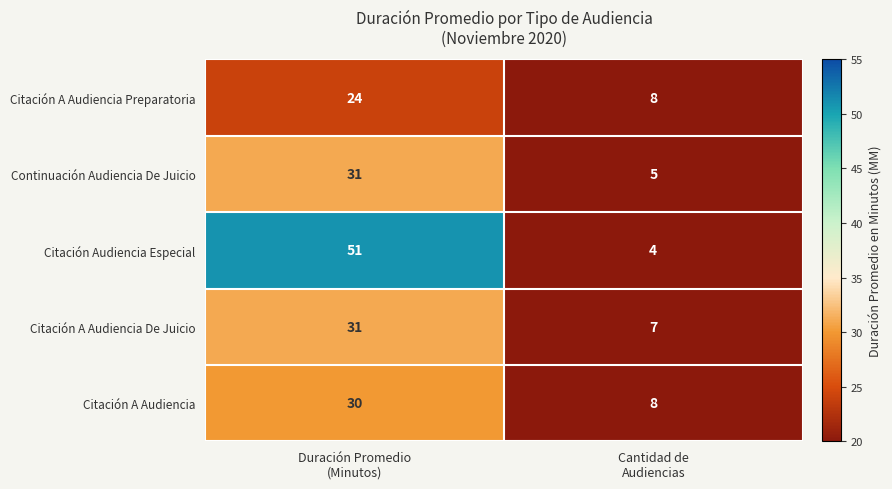

Reading left to right, extract all data points from this chart.

Citación A Audiencia Preparatoria: 24	8
Continuación Audiencia De Juicio: 31	5
Citación Audiencia Especial: 51	4
Citación A Audiencia De Juicio: 31	7
Citación A Audiencia: 30	8